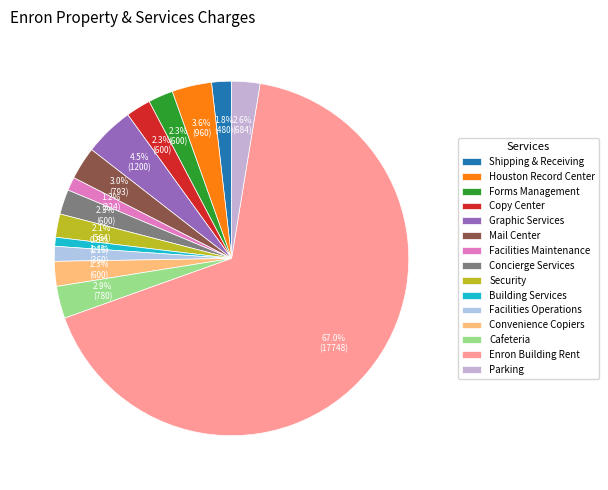

To the nearest percent, what is the difference between the largest and smallest slice percentages?

66%